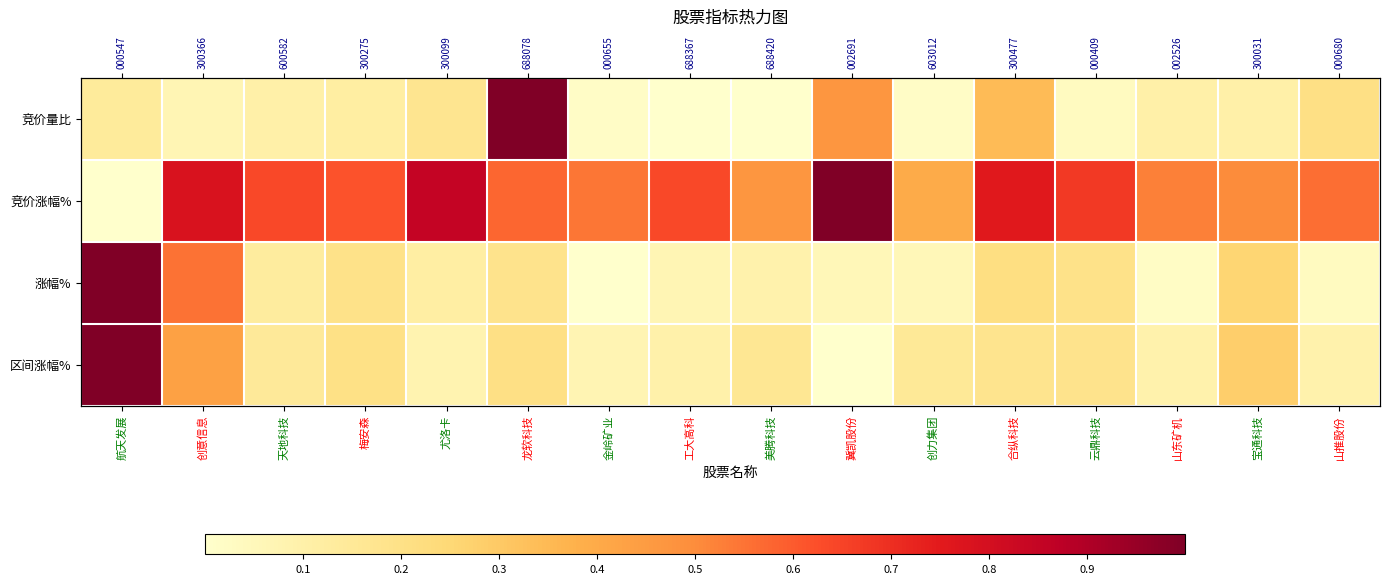

At which label is 涨幅% closest to 0?

金岭矿业